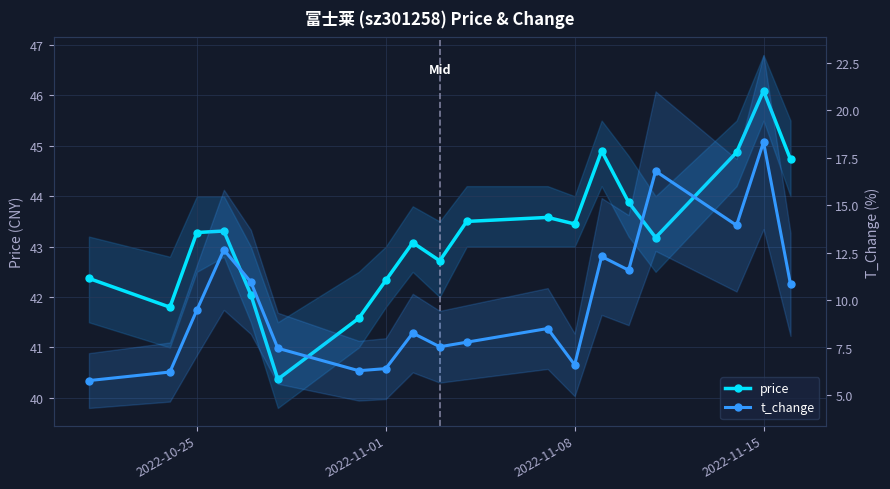

Reading right to left, list all the values displayed in this chart.

price: 44.7	46.1	44.9	43.2	43.9	44.9	43.5	43.6	43.5	42.7	43.1	42.3	41.6	40.4	42.0	43.3	43.3	41.8	42.4
t_change: 10.8	18.3	13.9	16.8	11.6	12.3	6.6	8.5	7.8	7.5	8.3	6.4	6.3	7.5	11.0	12.7	9.5	6.2	5.8